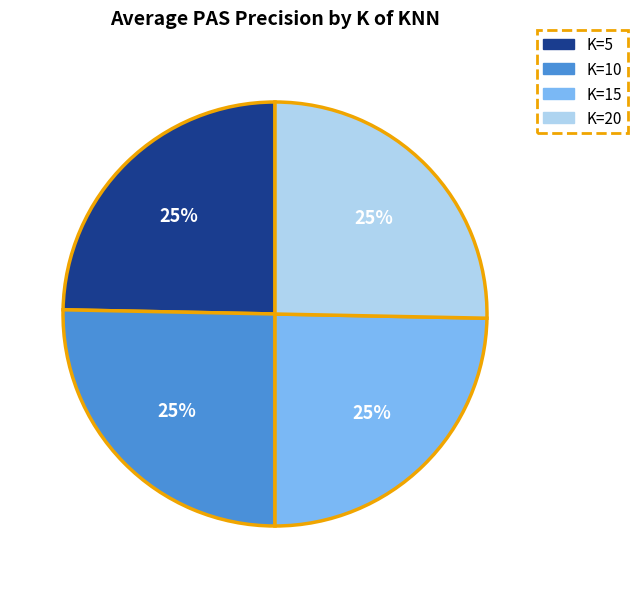

To the nearest percent, what is the average slice percentage?

25%